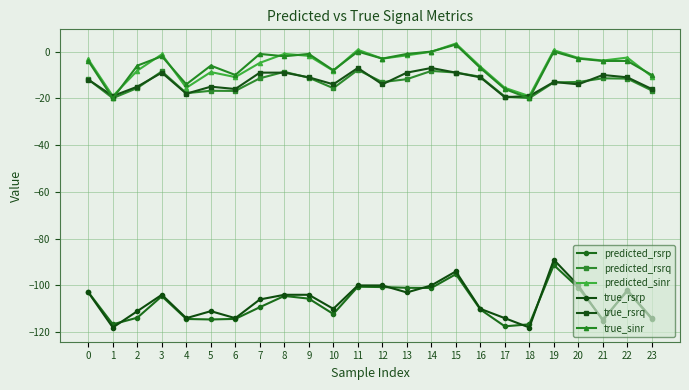

What is the total value across all series at 15?

-200.7